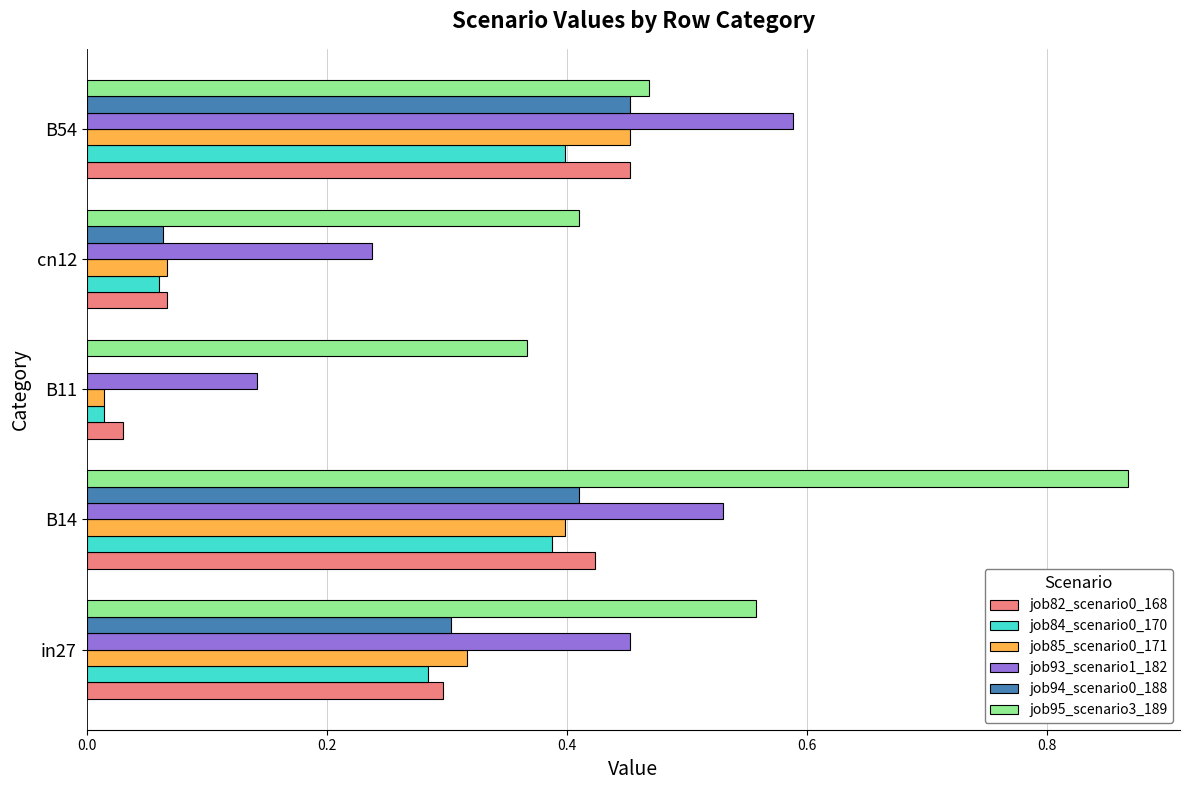

True or false: job85_scenario0_171 has a value of 0.7 at B14.

False